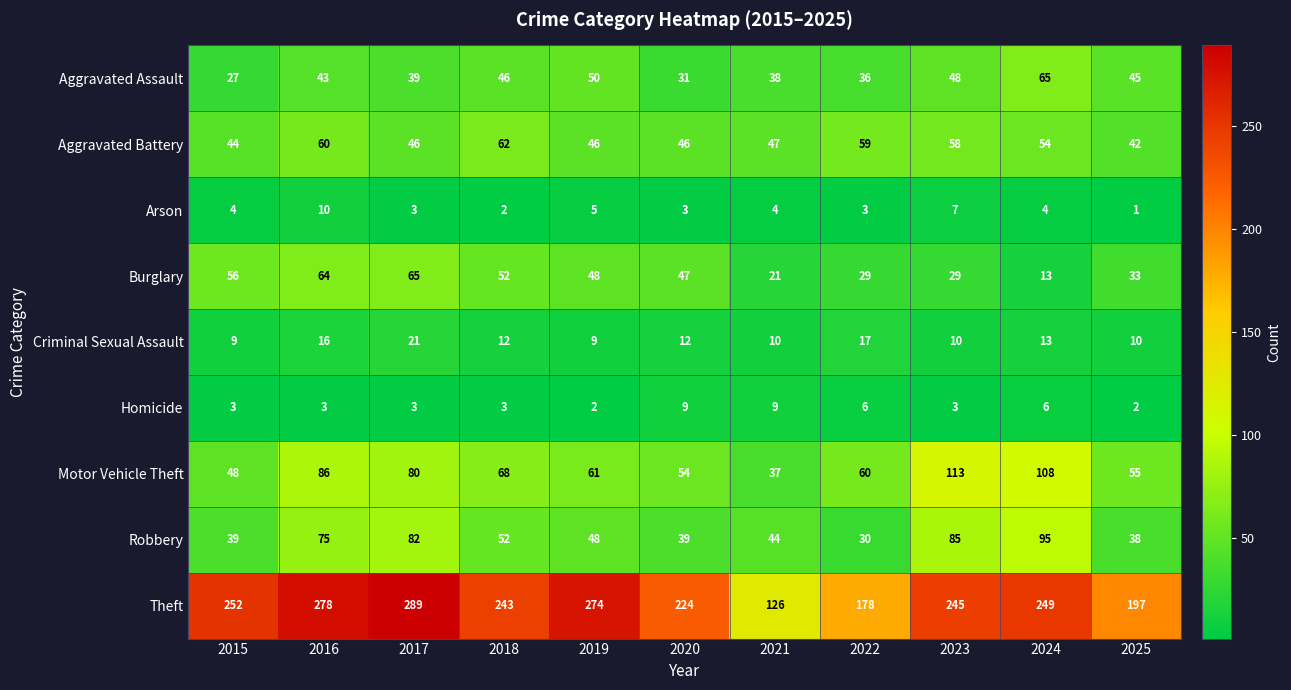

Is the value of Arson at 2019 greater than the value of Theft at 2022?

No